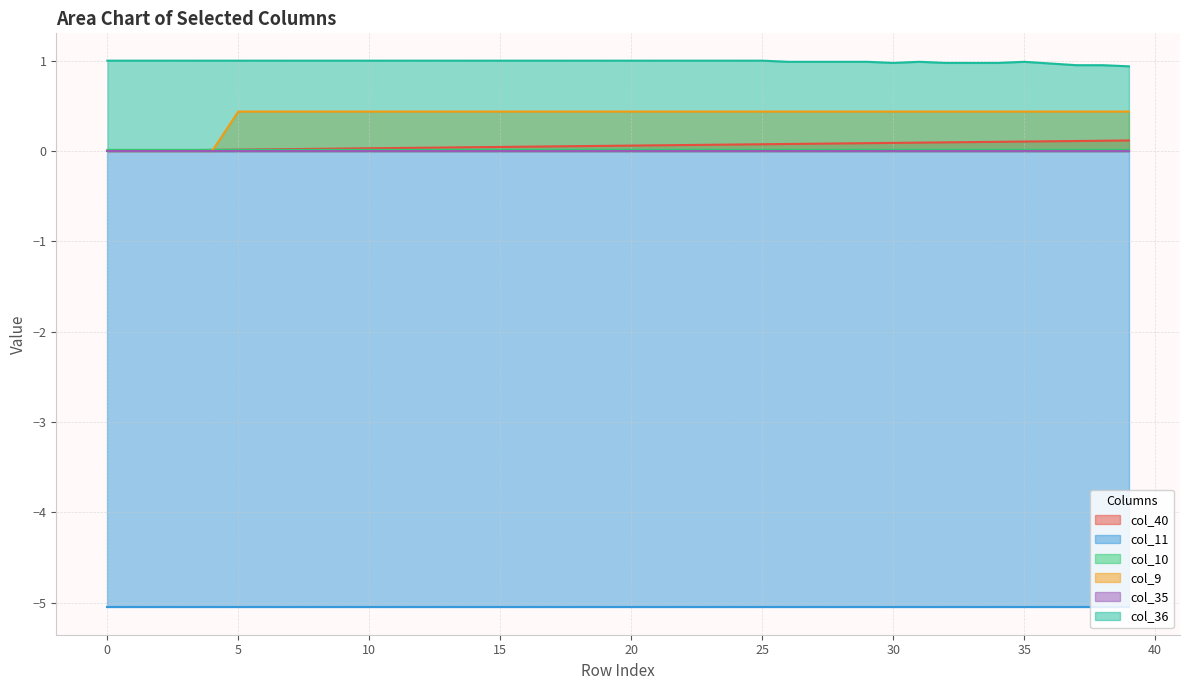

Is the value of col_36 at 39 greater than the value of col_40 at 39?

Yes